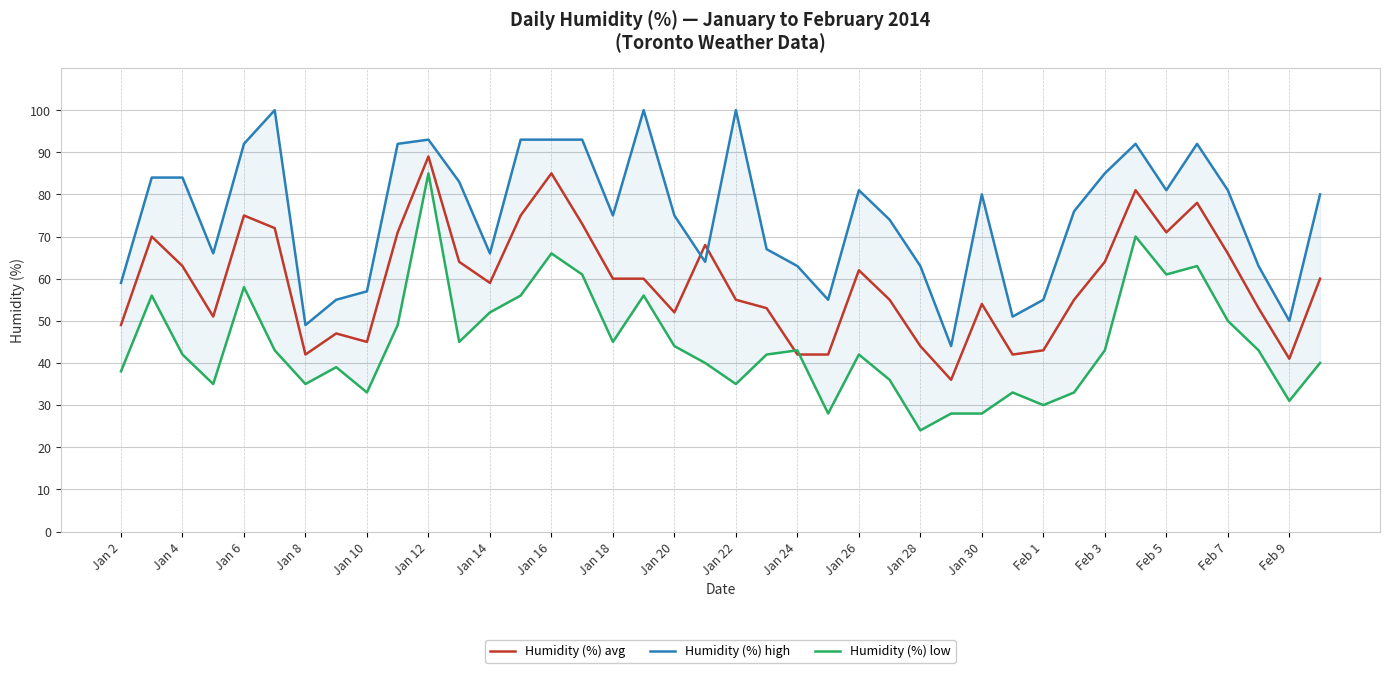

In Humidity (%) avg, how many points are higher than both neighbors (excluding endpoints)?

10